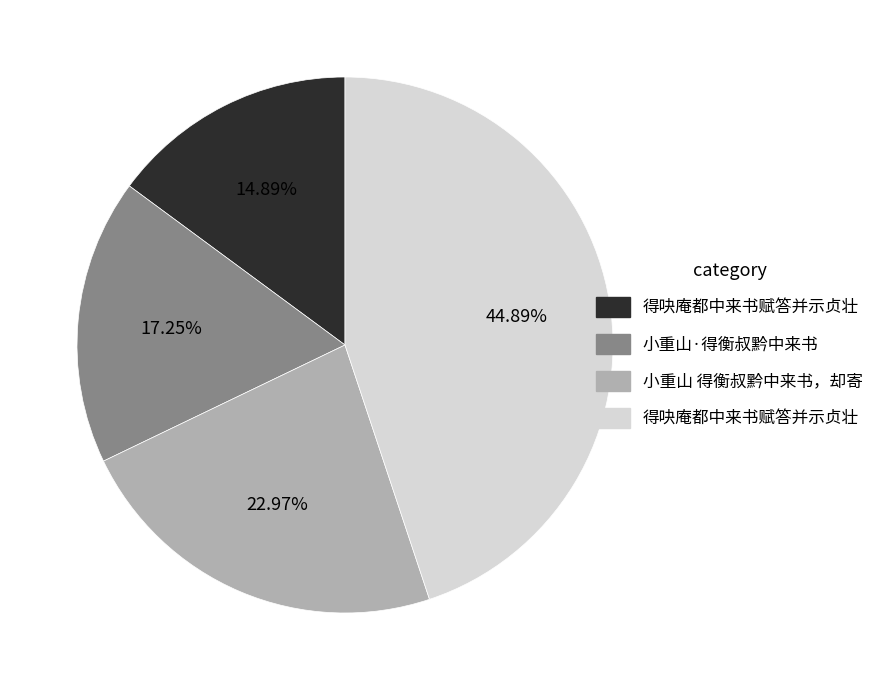

How many segments does this pie chart have?

4